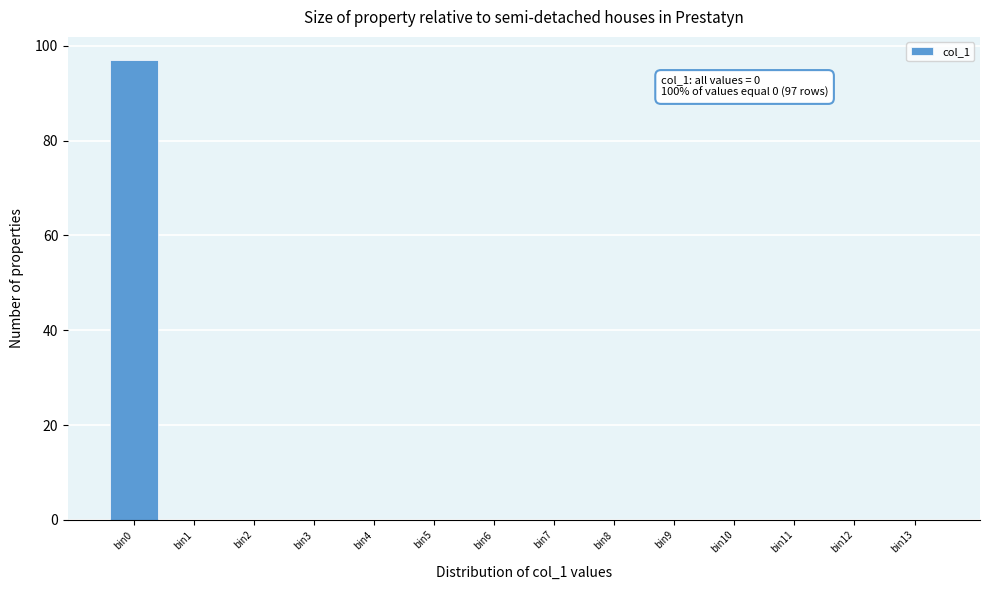

Reading left to right, transcribe all the data shown in this chart.

bin0=97	bin1=0	bin2=0	bin3=0	bin4=0	bin5=0	bin6=0	bin7=0	bin8=0	bin9=0	bin10=0	bin11=0	bin12=0	bin13=0